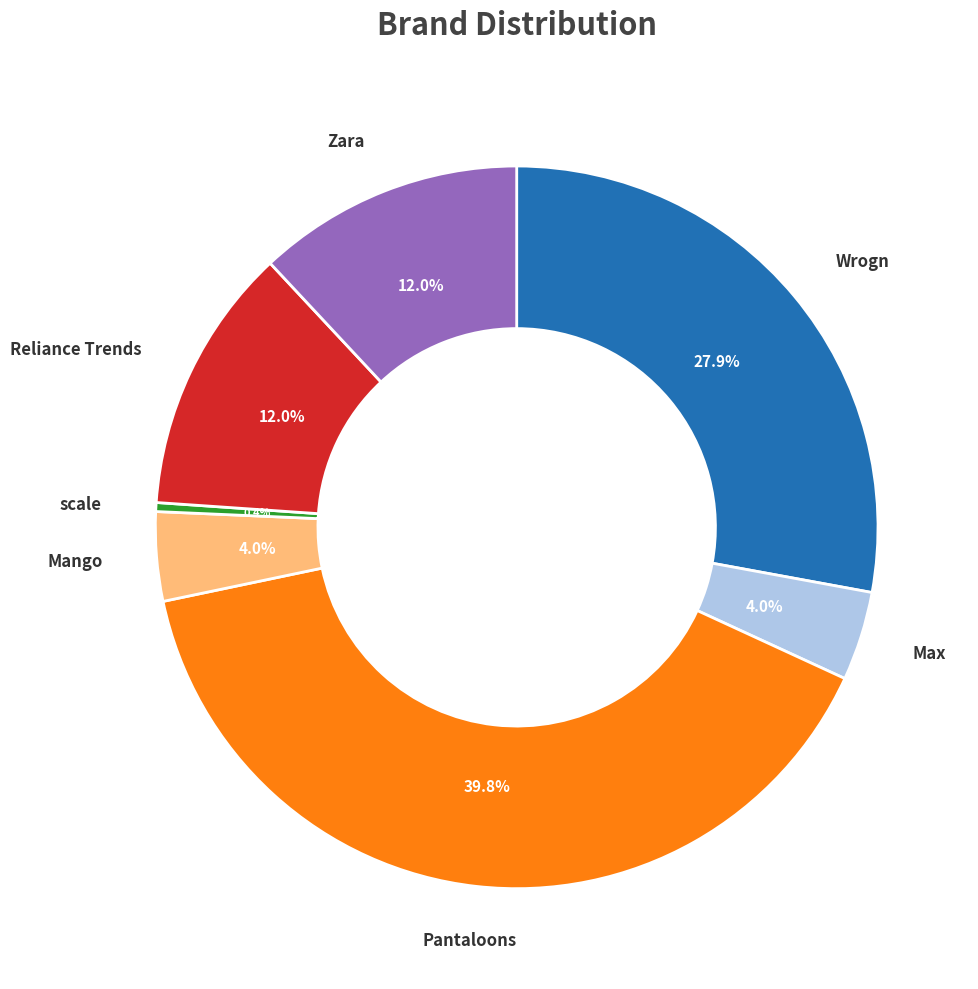

Which category has the smallest portion of the pie?

scale